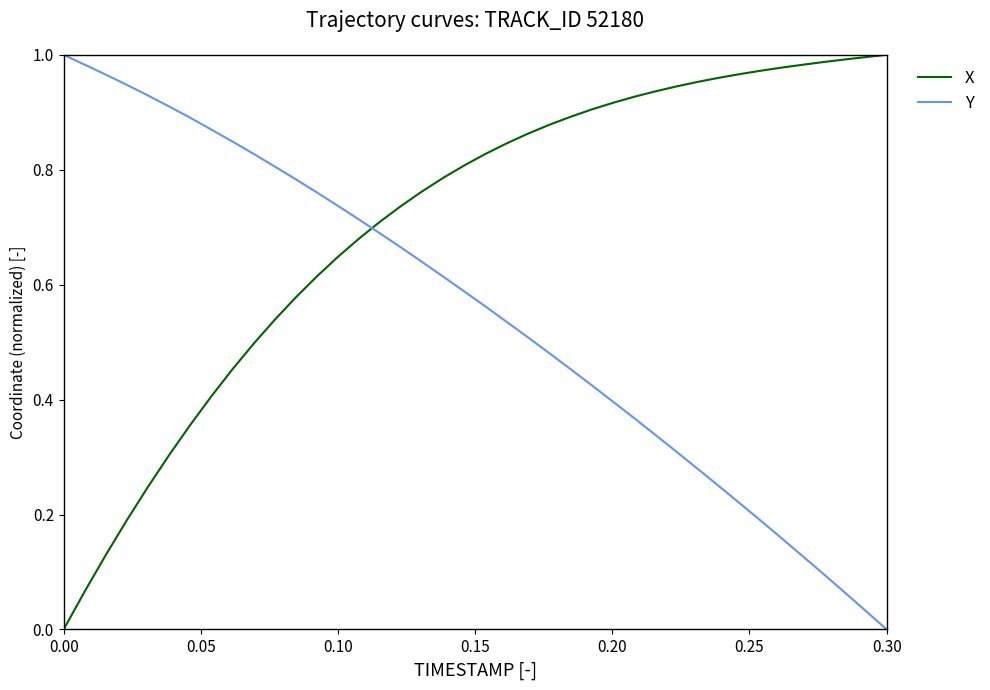

List the series in order of their overall mean, highest first.

X, Y